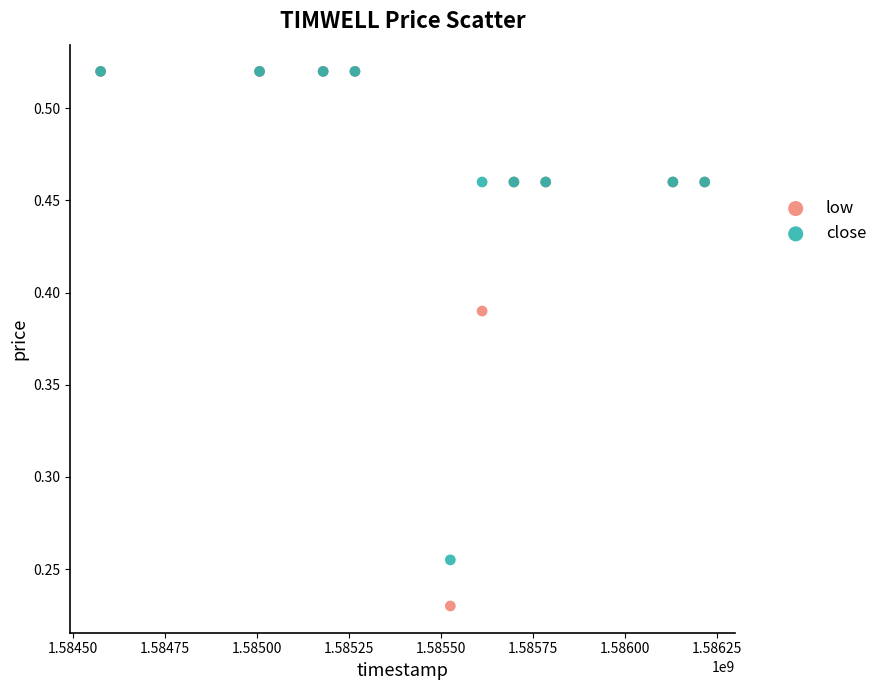

What are all the series names shown in the legend?

low, close